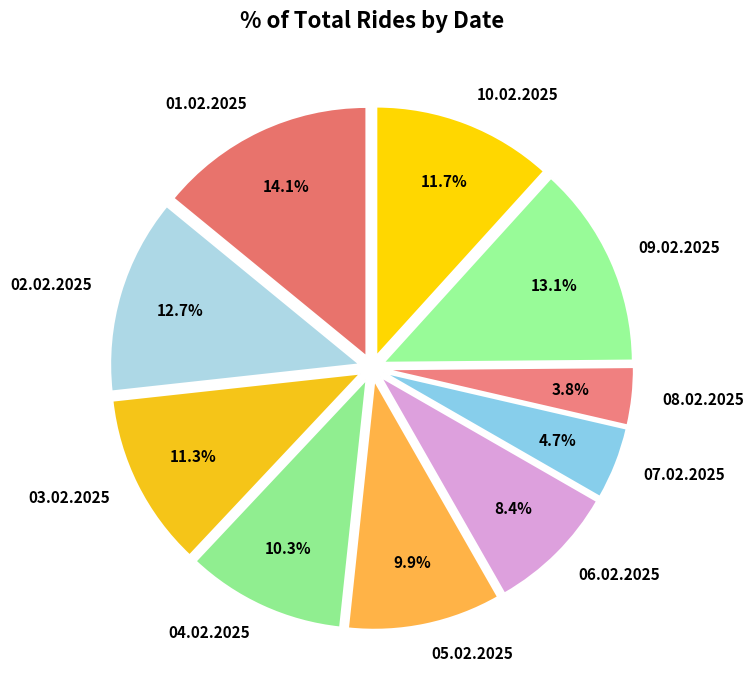

To the nearest percent, what is the difference between the 09.02.2025 and 10.02.2025 slice percentages?

1%